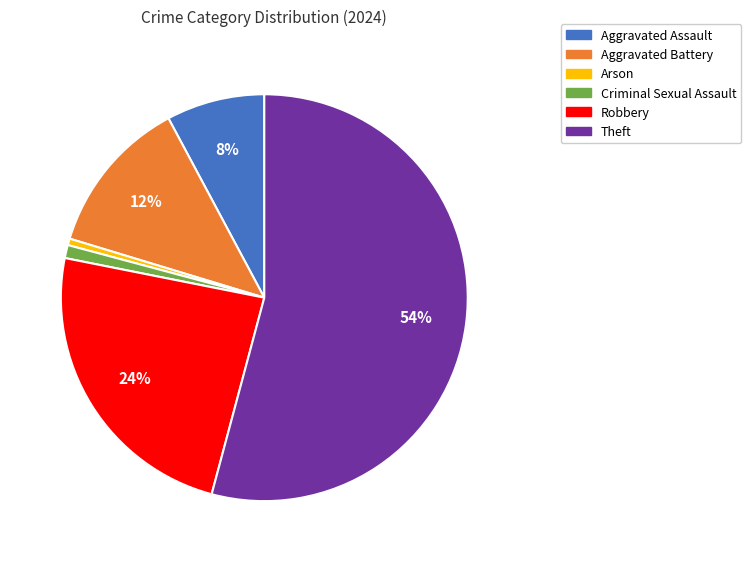

What percentage is the Aggravated Assault slice, to the nearest percent?

8%